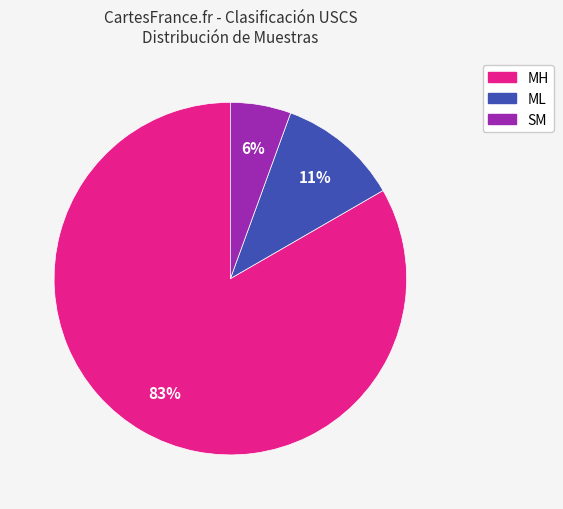

Which slice represents more than half of the pie?

MH